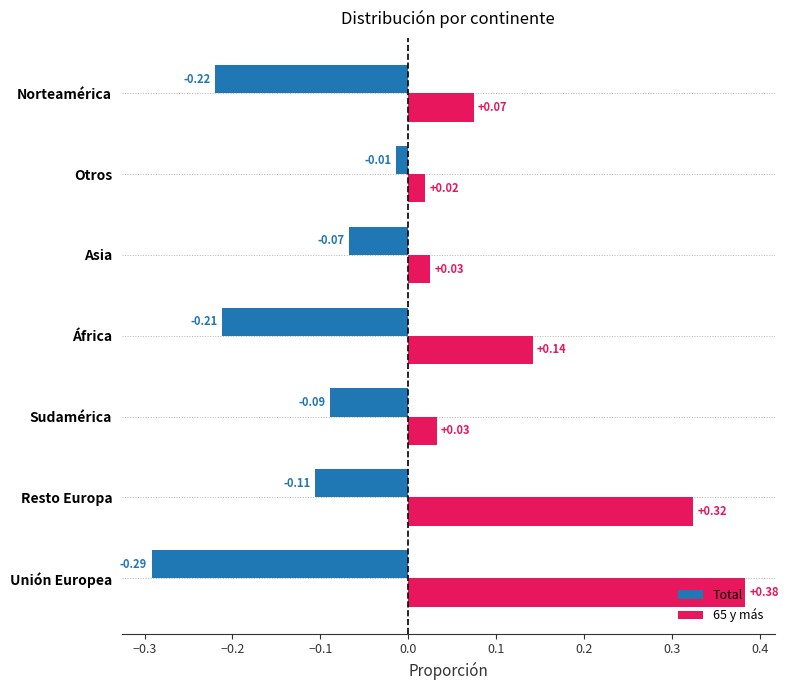

List the series in order of their overall mean, highest first.

65 y más, Total